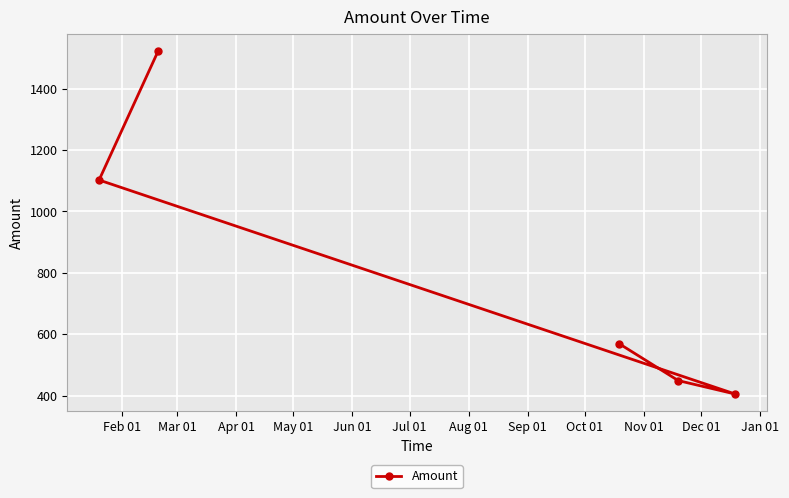

What is the sum of all values?

4047